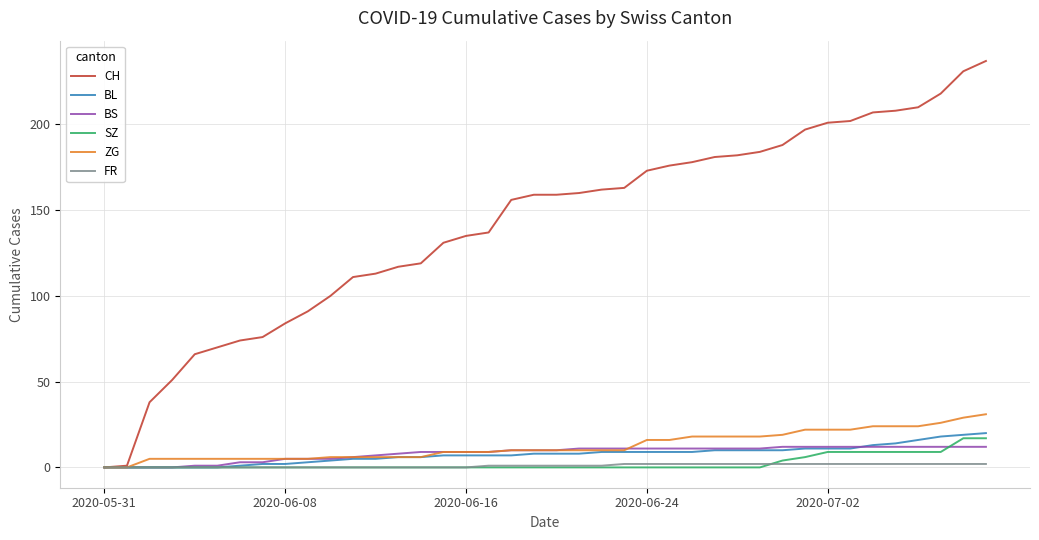

Which series has the largest range (max minus min)?

CH